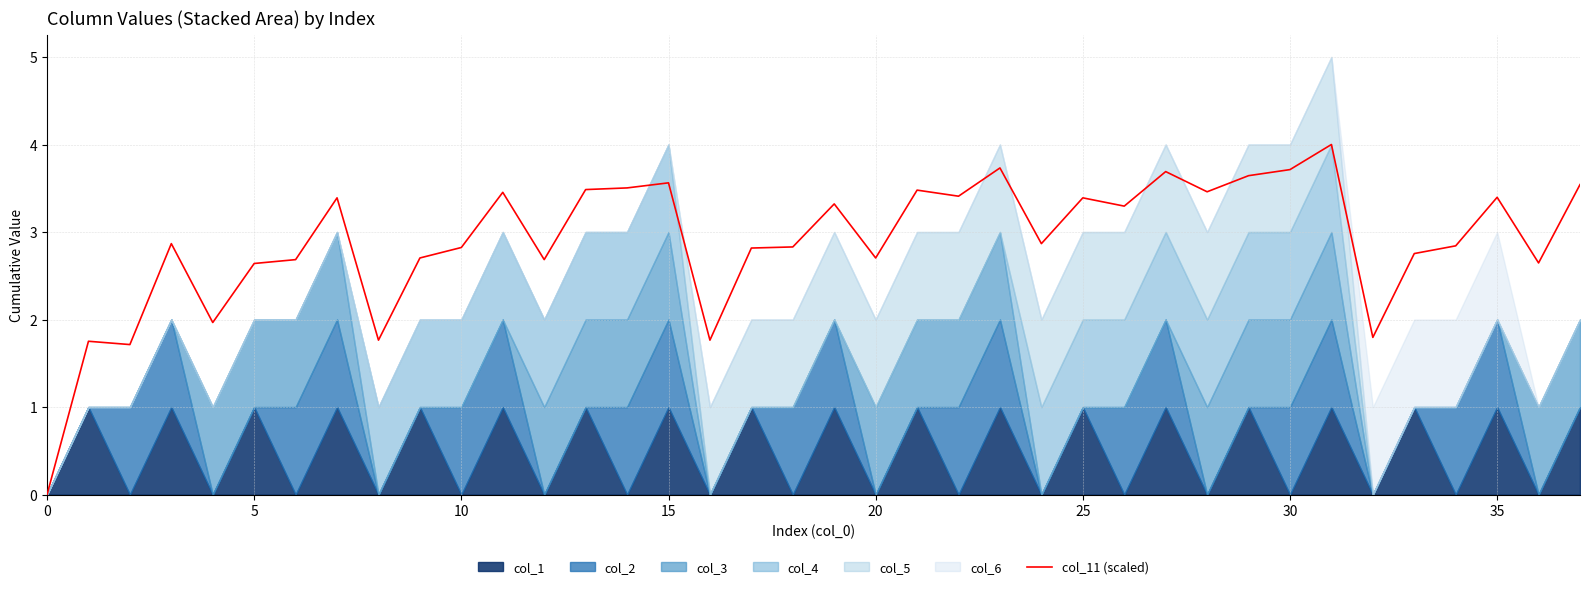

What is the highest value of the col_11 (scaled) series?

4.0